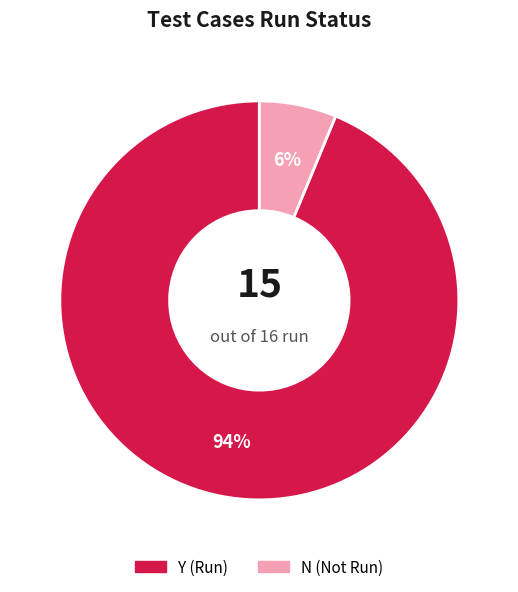

How many segments does this pie chart have?

2